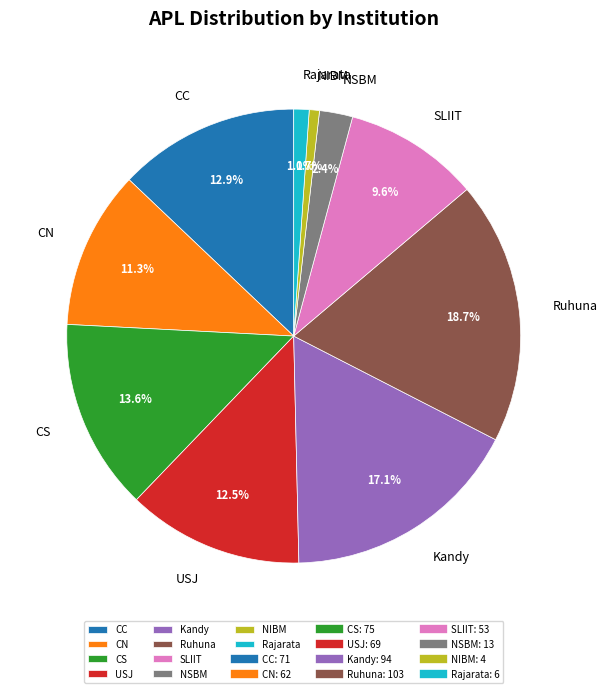

Do CS and CC together represent more than half of the pie?

No